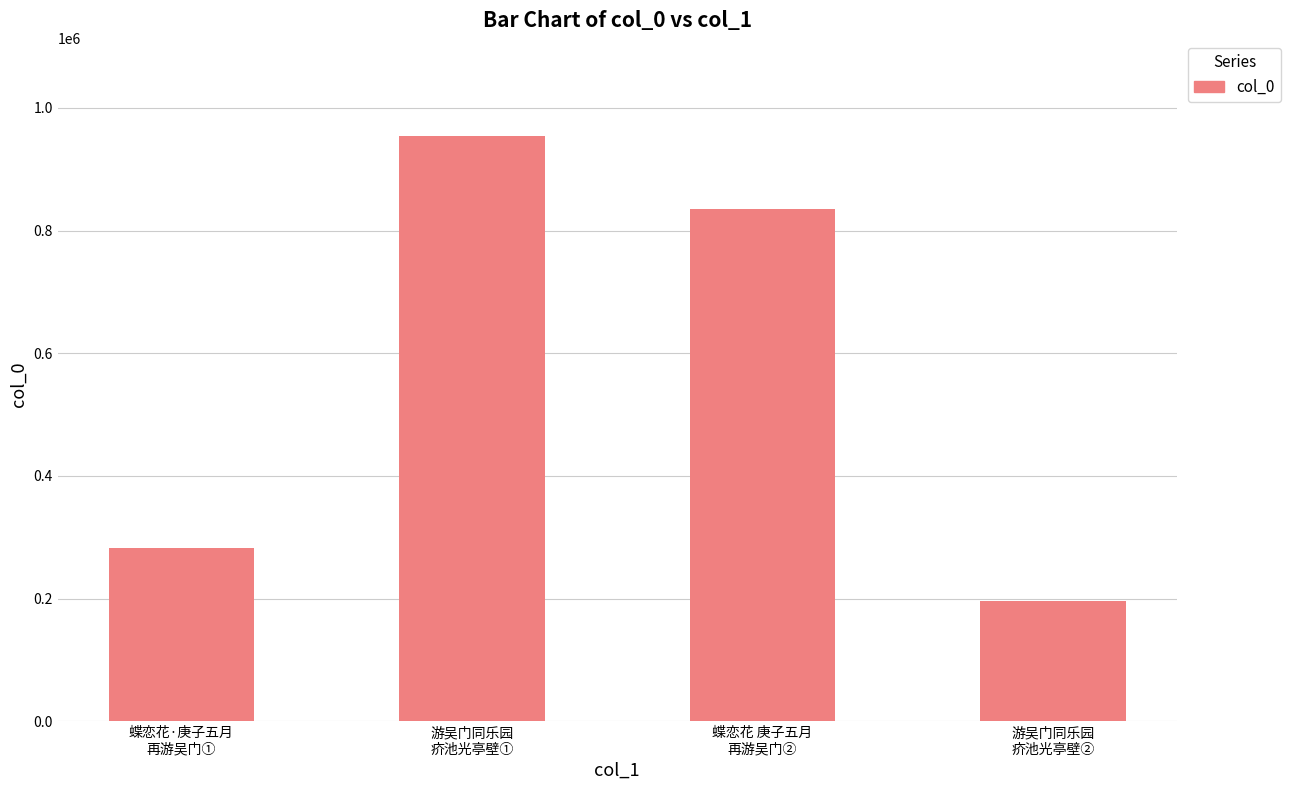

What is the change in value from 游吴门同乐园
疥池光亭壁① to 蝶恋花 庚子五月
再游吴门②?

-119494